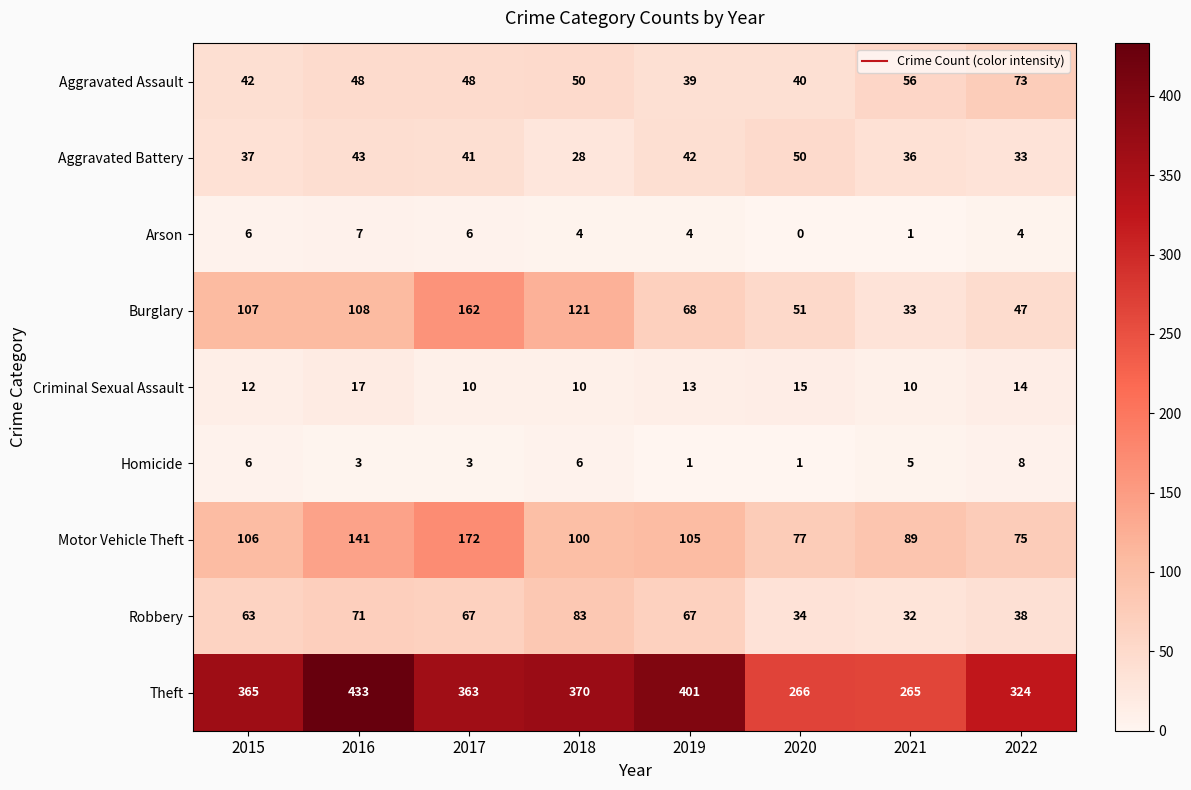

What is the average value of the Robbery series?

57